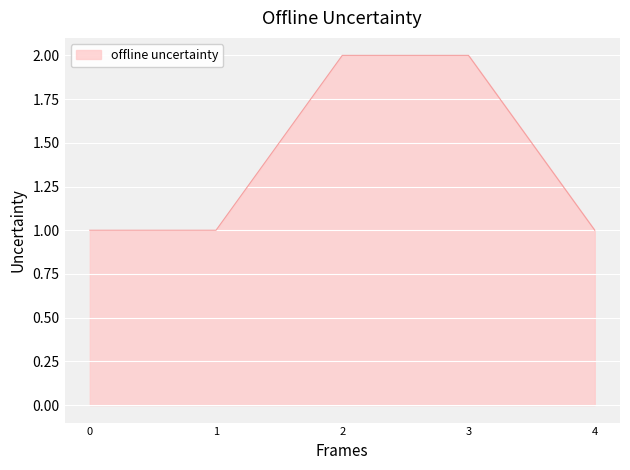

Count the number of categories in the chart.

5